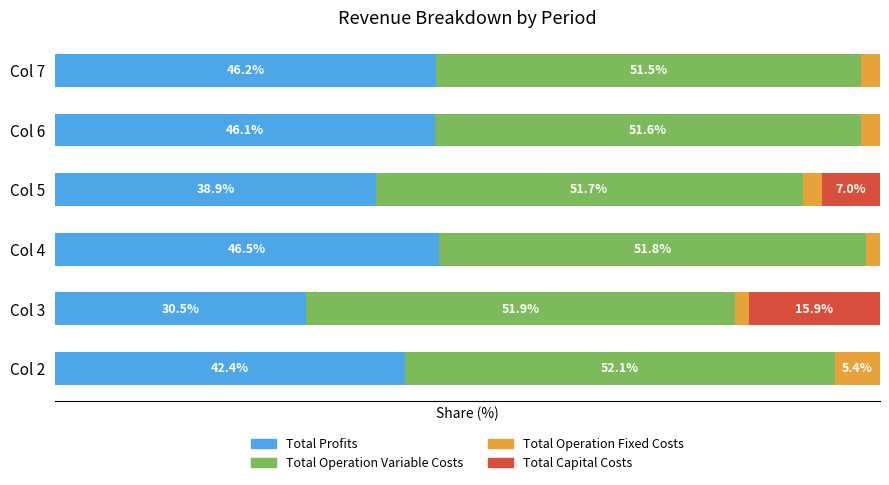

At which label is Total Profits closest to 38?

Col 5